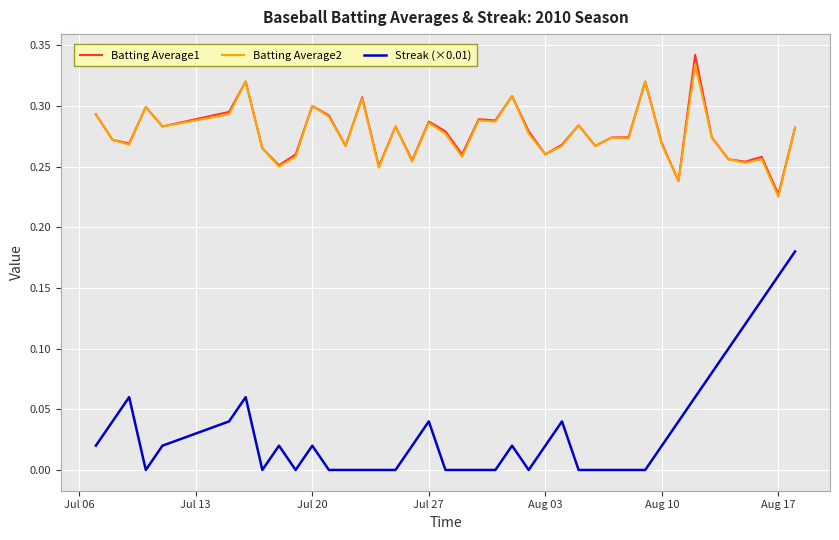

What are all the series names shown in the legend?

Batting Average1, Batting Average2, Streak (×0.01)